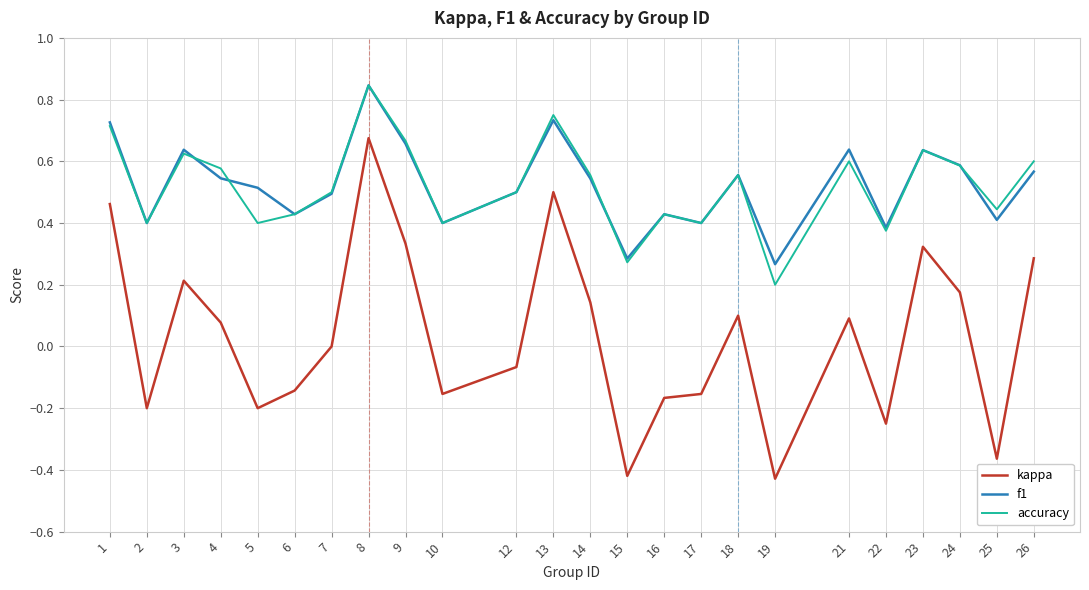

True or false: kappa and f1 cross at least once.

False